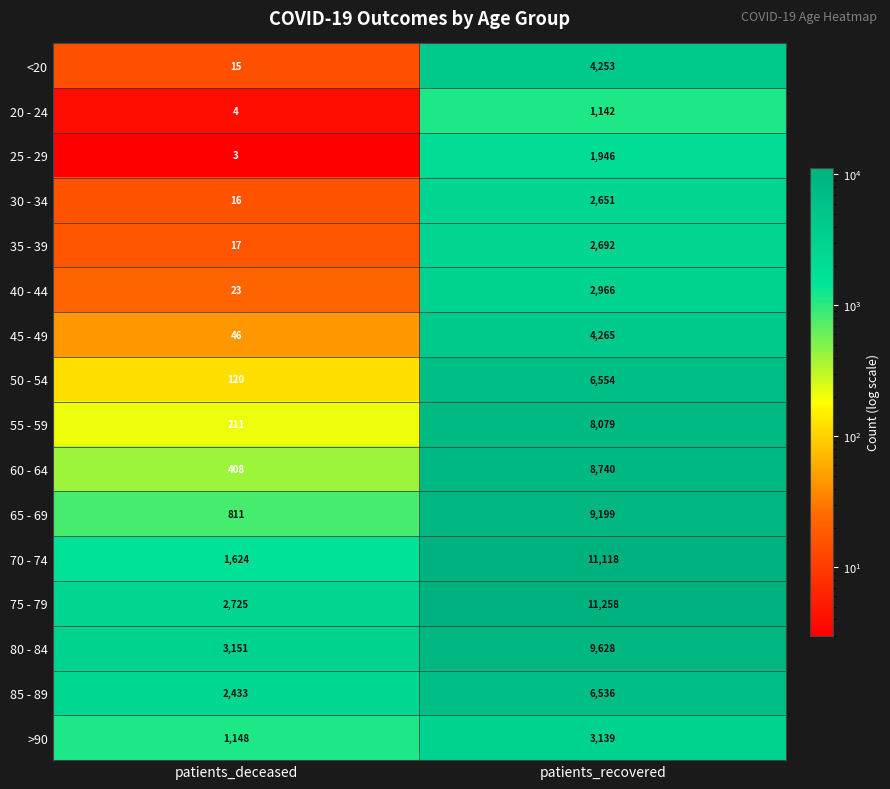

Is it true that 60 - 64 equals 8740 at patients_recovered?

True